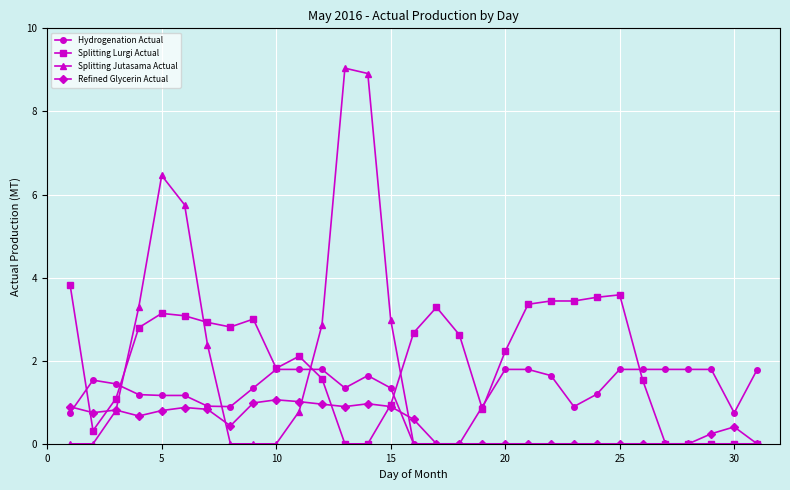

List the series in order of their peak value, lowest first.

Refined Glycerin Actual, Hydrogenation Actual, Splitting Lurgi Actual, Splitting Jutasama Actual